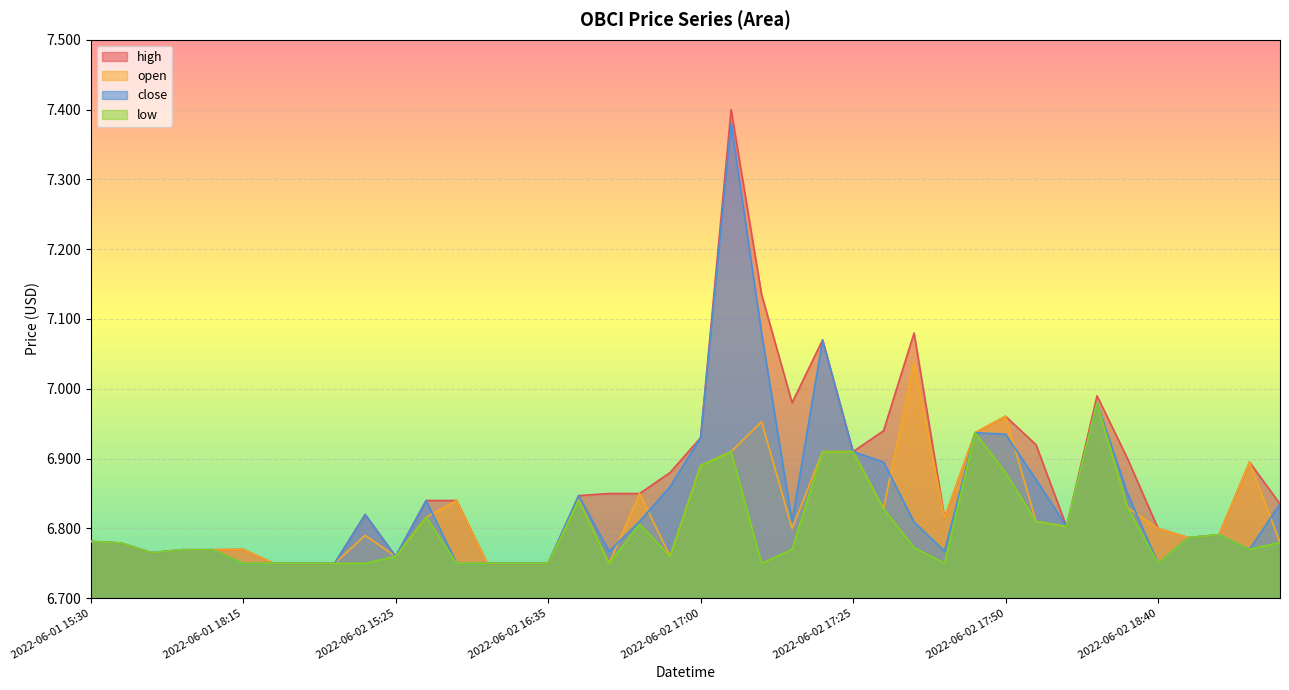

Rank the series at 2022-06-02 18:55 from highest to lowest value.

high, open, close, low